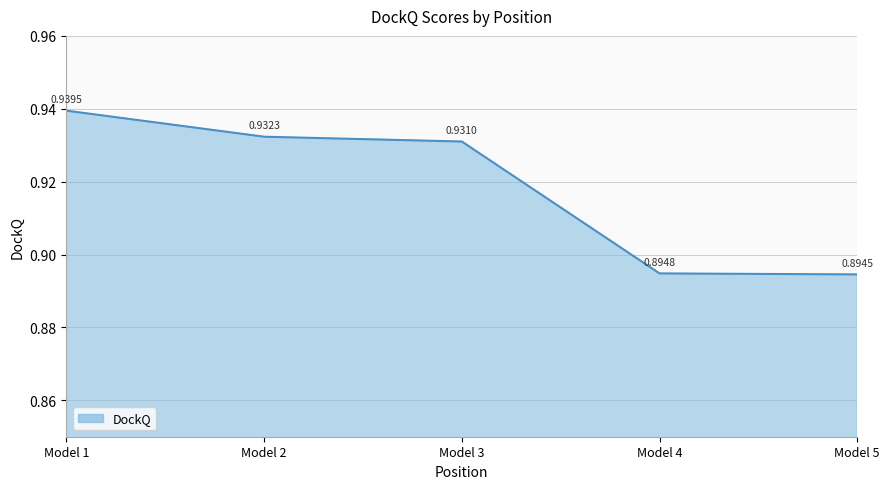

Which has a higher value, Model 3 or Model 5?

Model 3